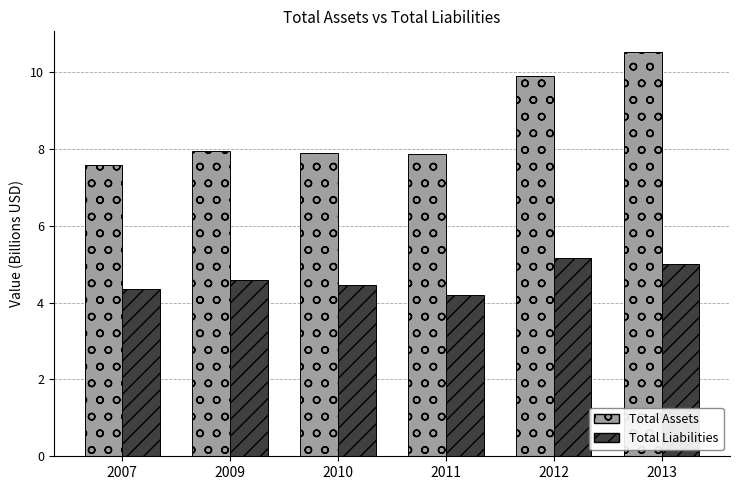

Rank the series at 2013 from lowest to highest value.

Total Liabilities, Total Assets